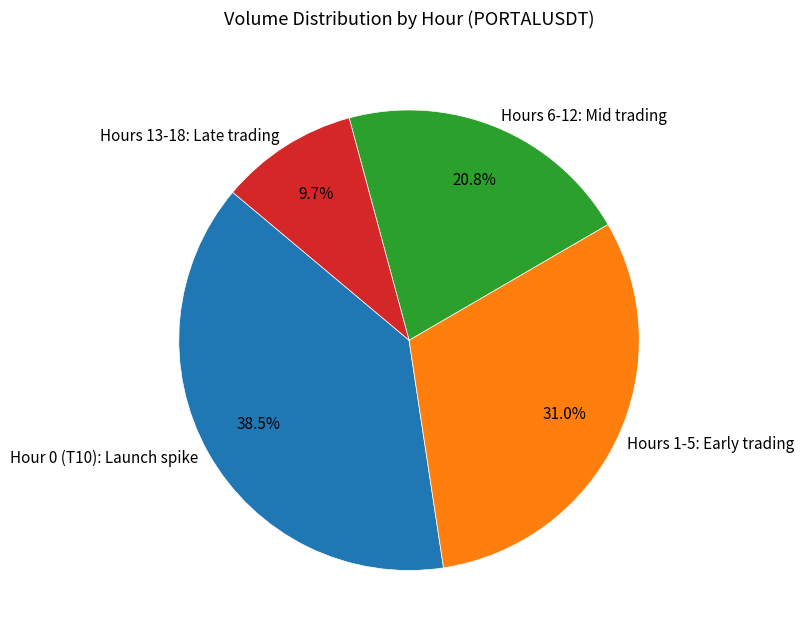

What percentage is NOT represented by Hours 1-5: Early trading?

69.0%